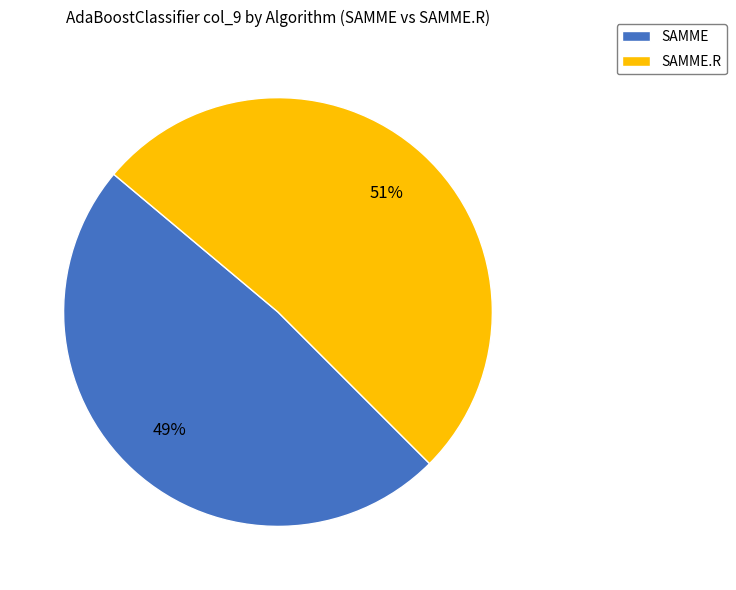

How many slices are in this pie chart?

2